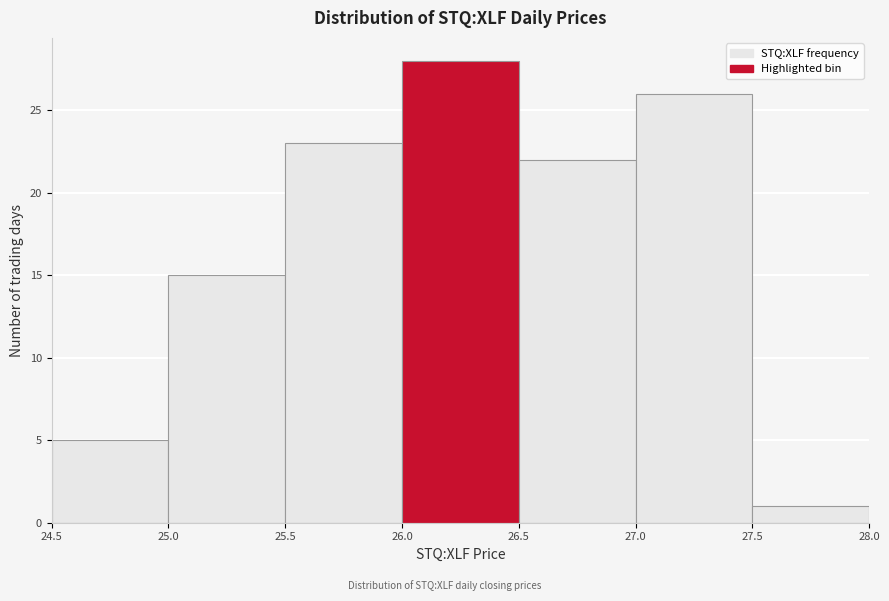

Reading left to right, list every bar in this chart as the range it spans on the x-axis followed by its height. The values are not printed on the chart, so give them approximately, as read against the axis.

24.5 to 25.0: 5
25.0 to 25.5: 15
25.5 to 26.0: 23
26.0 to 26.5: 28
26.5 to 27.0: 22
27.0 to 27.5: 26
27.5 to 28.0: 1